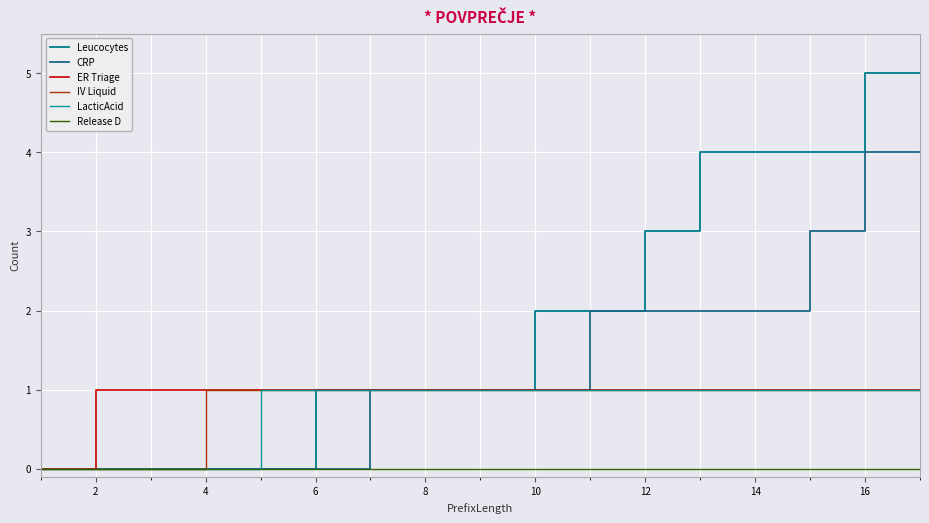

How many CRP values are between 0 and 2?

14